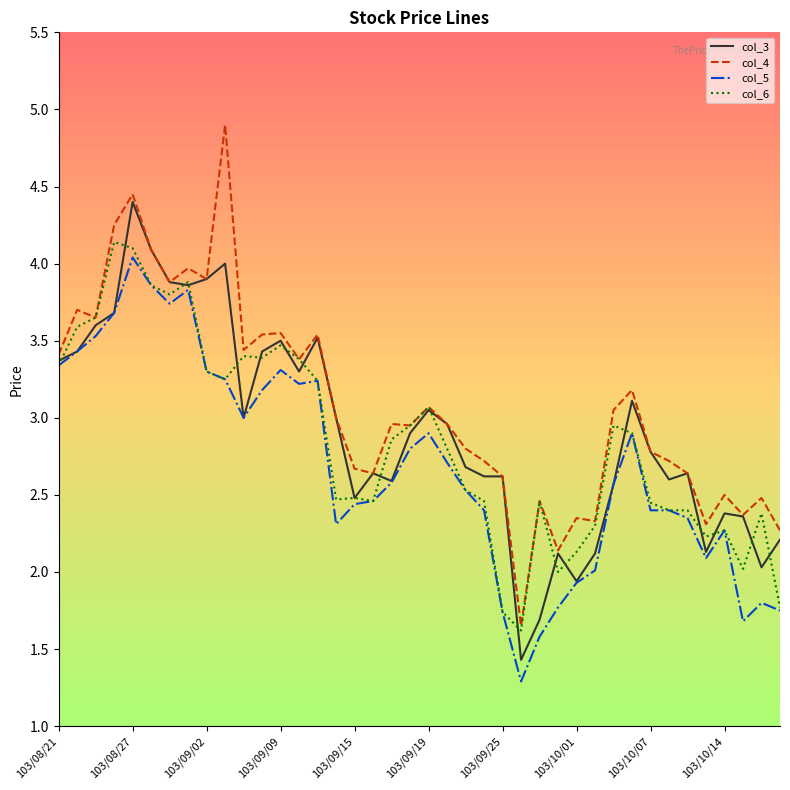

Which series has the widest spread of values?

col_4